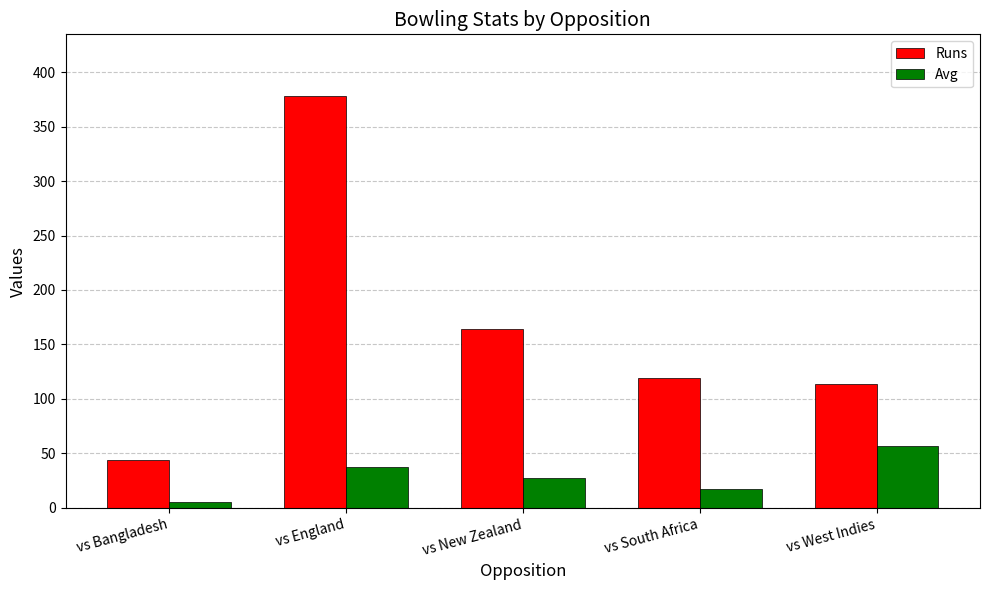

The Avg series shows 17.0 at vs South Africa. True or false?

True